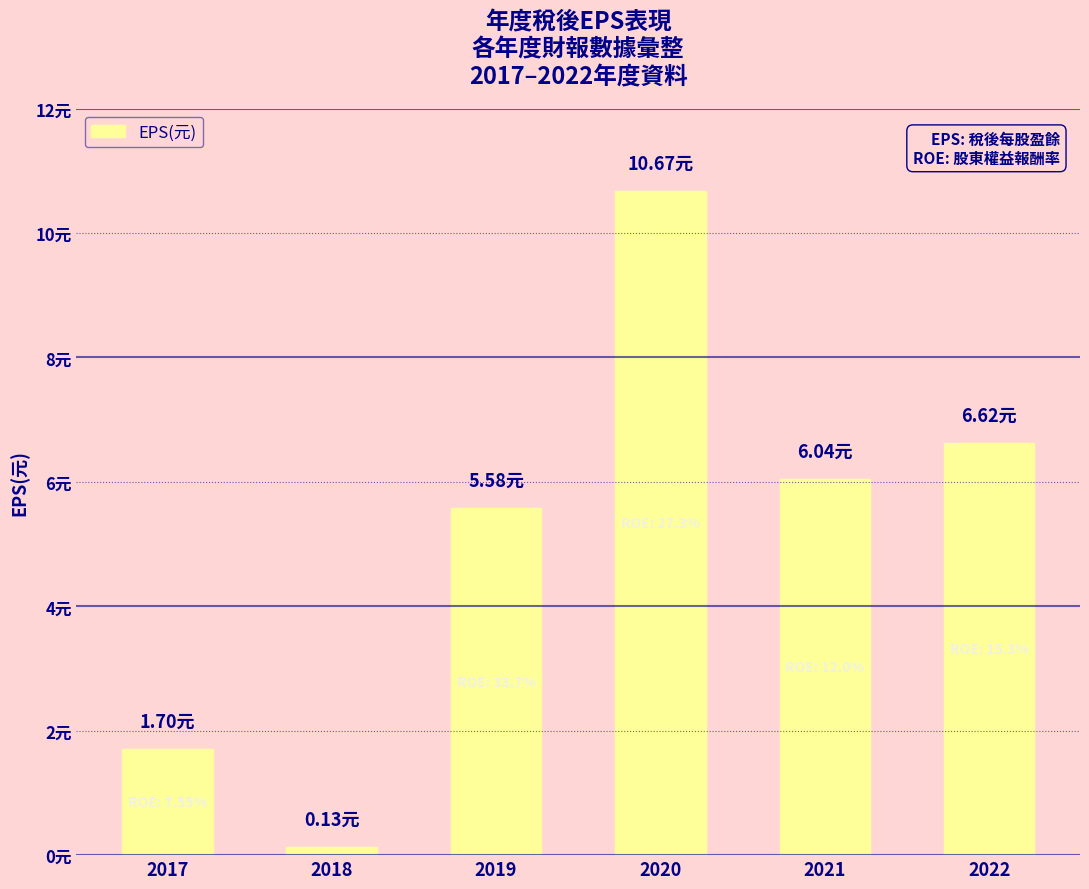

Are the bars horizontal?

No